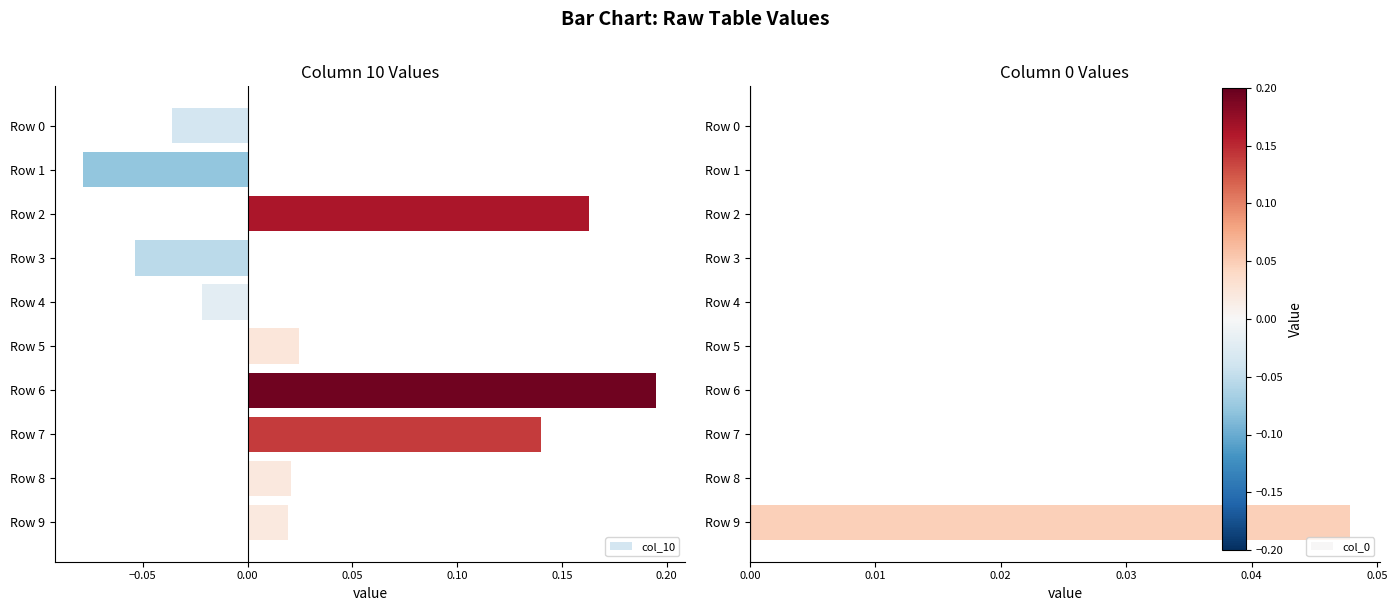

Reading left to right, what are all the values shown in this chart?

col_10: -0.0	-0.1	0.2	-0.1	-0.0	0.0	0.2	0.1	0.0	0.0
col_0: 0.0	0.0	0.0	0.0	0.0	0.0	0.0	0.0	0.0	0.0